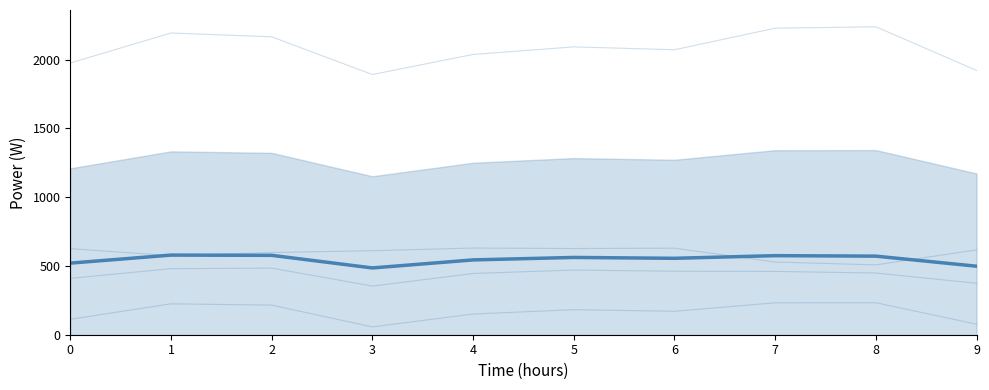

True or false: 2 and 3 intersect in this chart.

False